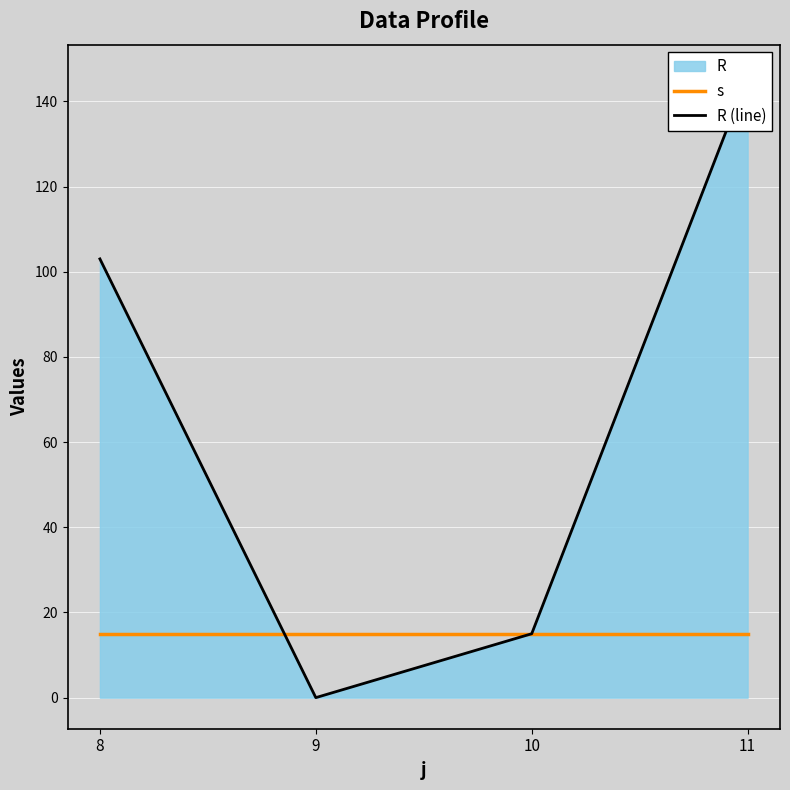

Is the value of s at 9 greater than the value of R (line) at 10?

No